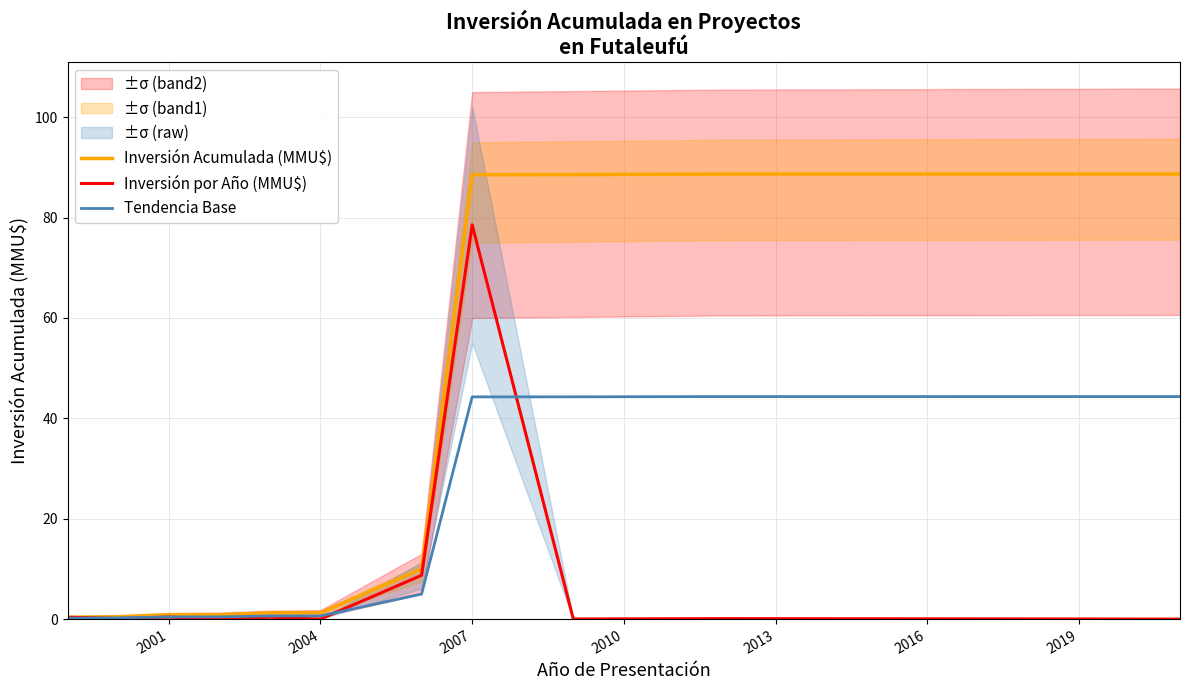

What is the maximum value for Inversión por Año (MMU$)?

78.6